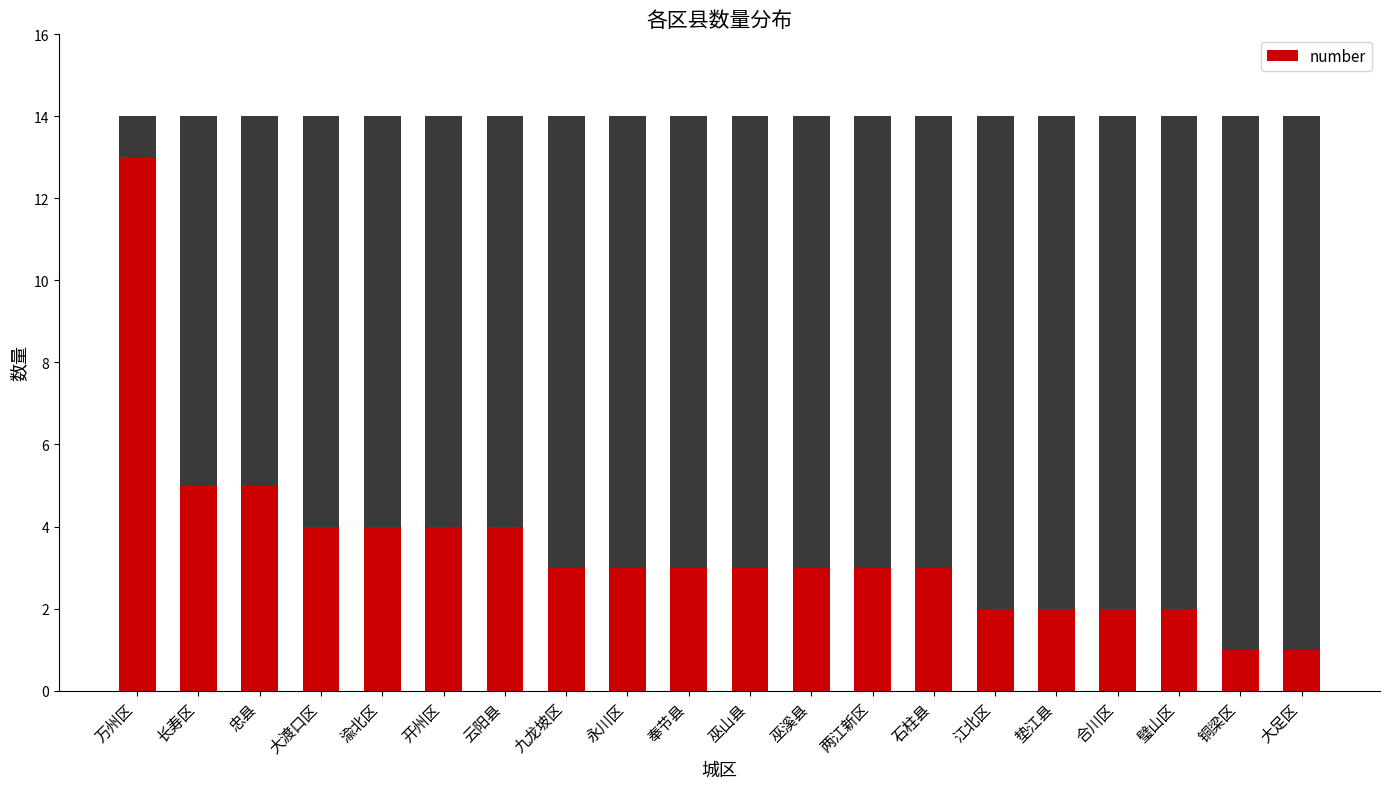

List the labels in order of value, largest first.

万州区, 长寿区, 忠县, 大渡口区, 渝北区, 开州区, 云阳县, 九龙坡区, 永川区, 奉节县, 巫山县, 巫溪县, 两江新区, 石柱县, 江北区, 垫江县, 合川区, 璧山区, 铜梁区, 大足区